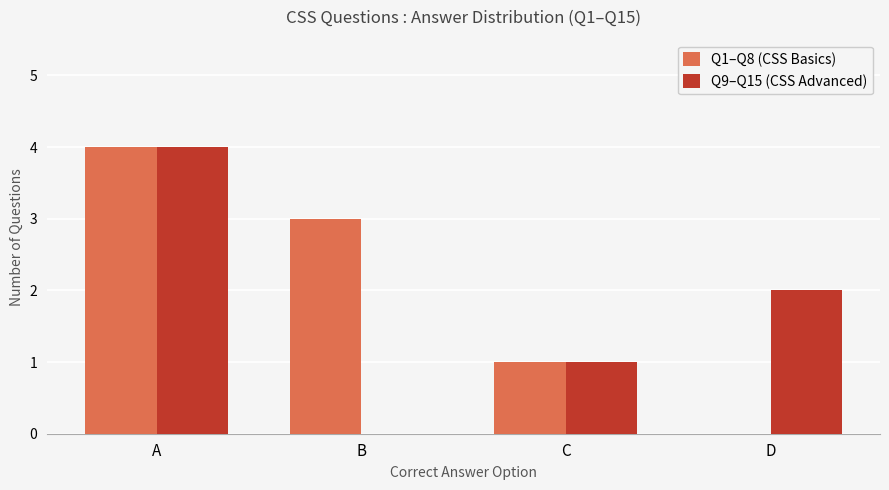

Reading left to right, transcribe all the data shown in this chart.

Q1–Q8 (CSS Basics): 4	3	1	0
Q9–Q15 (CSS Advanced): 4	0	1	2